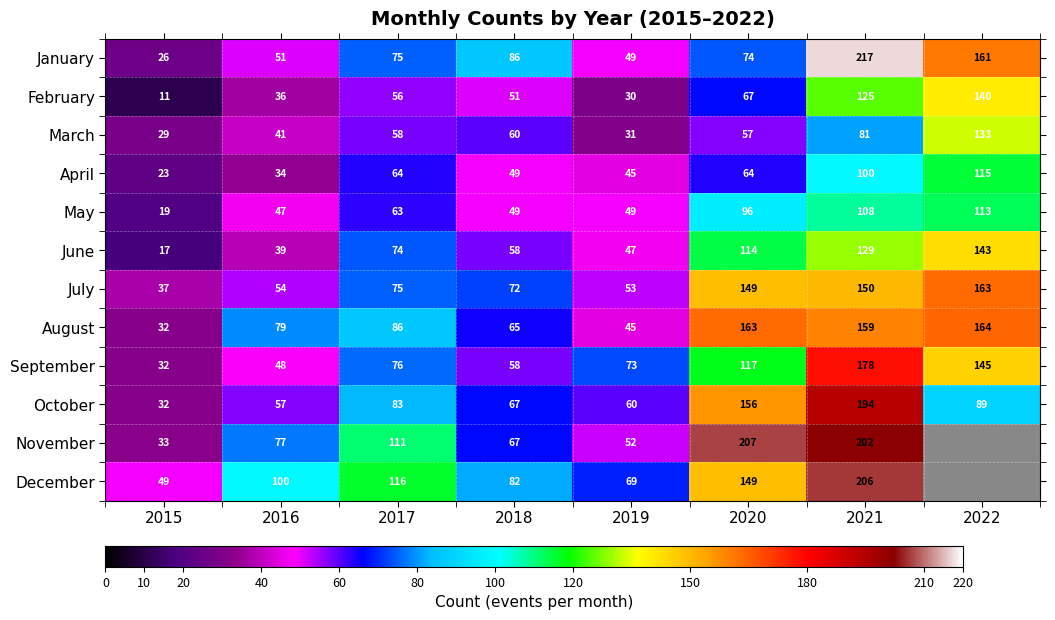

What is the difference between the June values at 2016 and 2017?

35